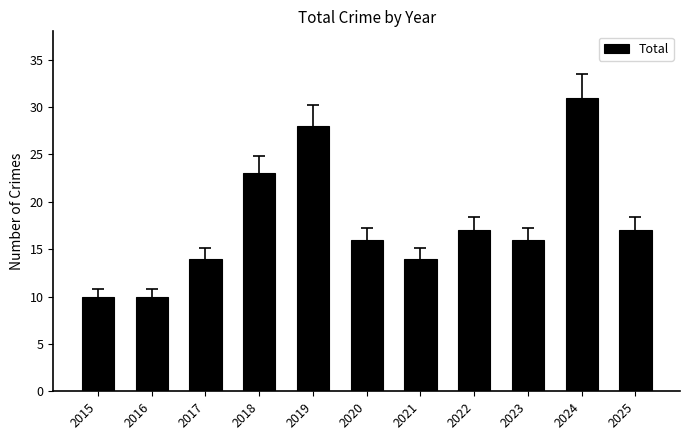

What is the maximum value shown in the chart?

31